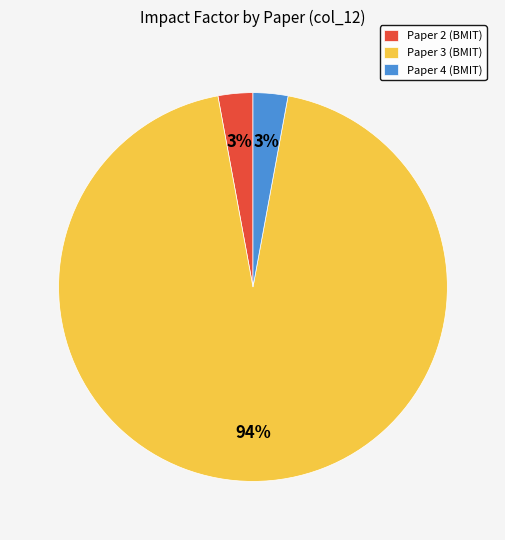

True or false: Paper 3 (BMIT) accounts for 94% of the total.

True